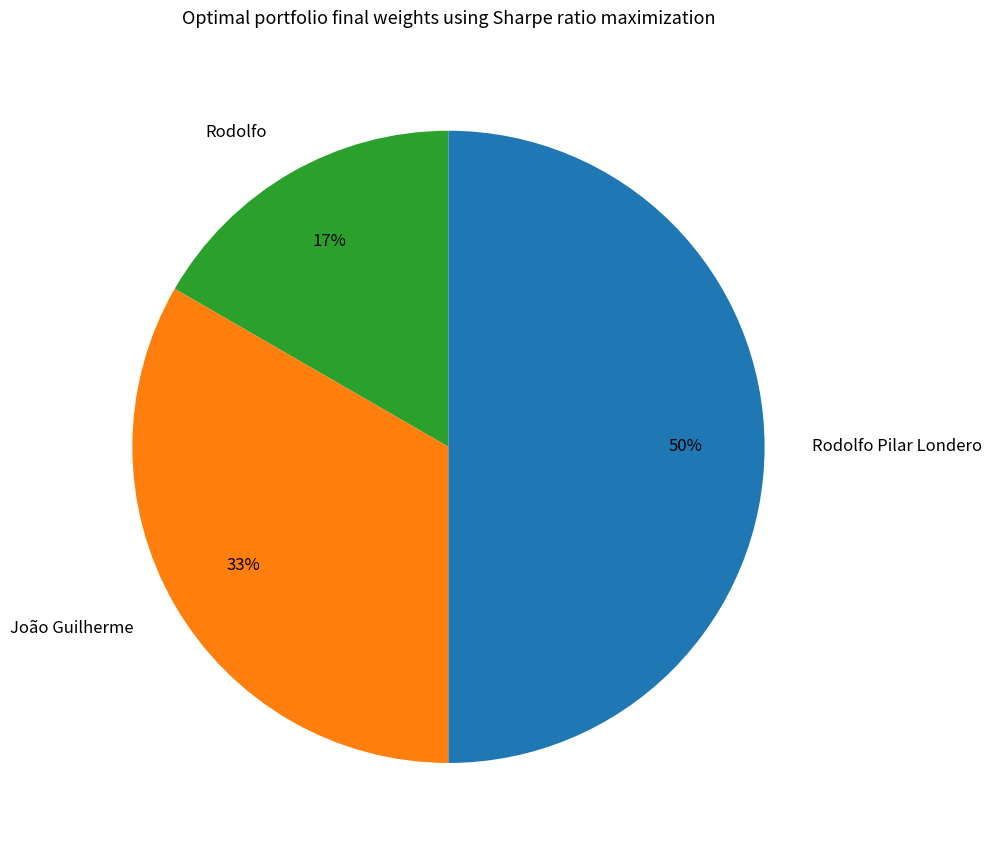

Which slice is the largest?

Rodolfo Pilar Londero